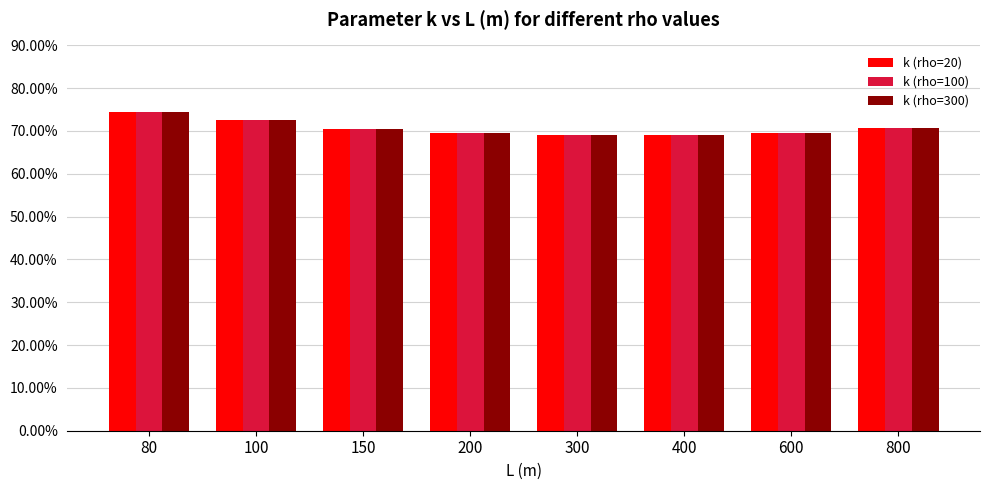

Which category has the highest value across all series?

80